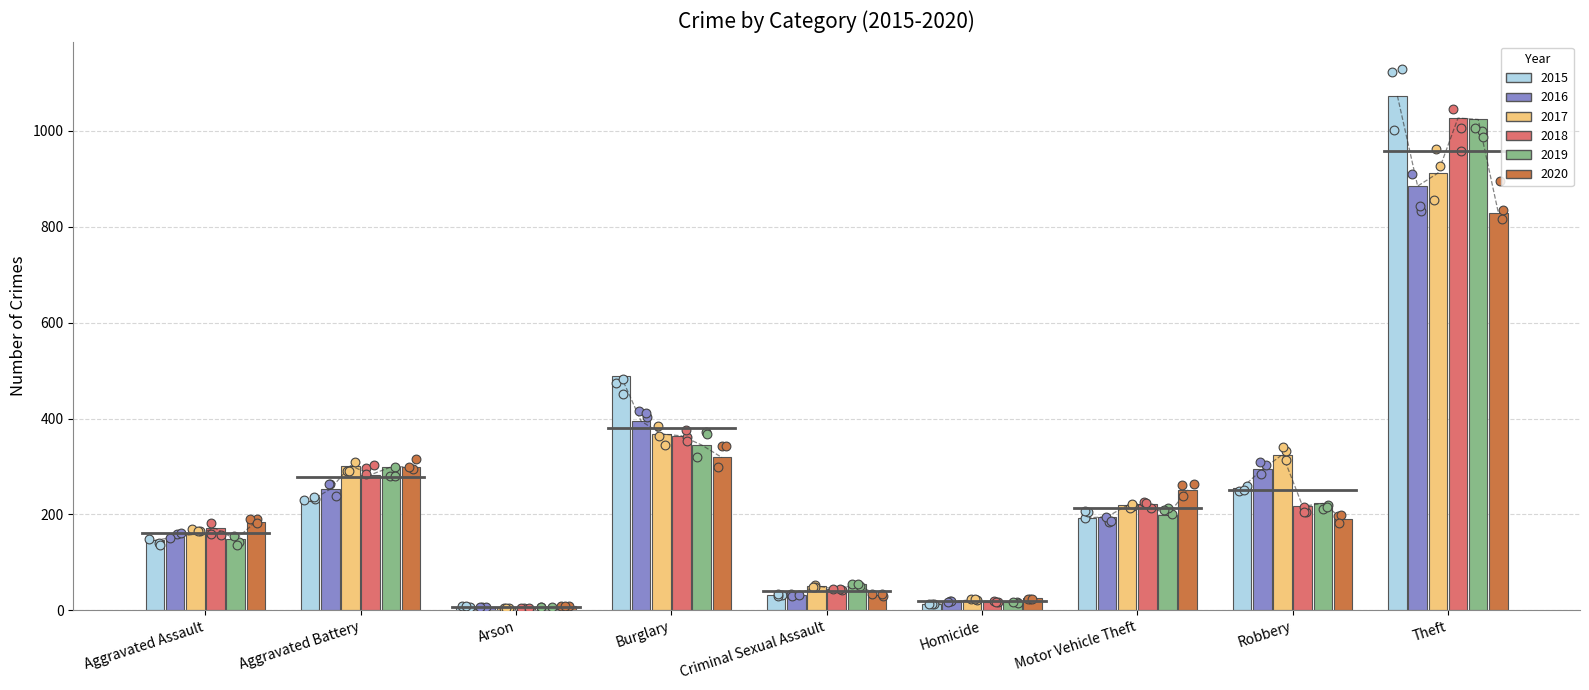

Which series has the largest Y range (max minus min)?

2015